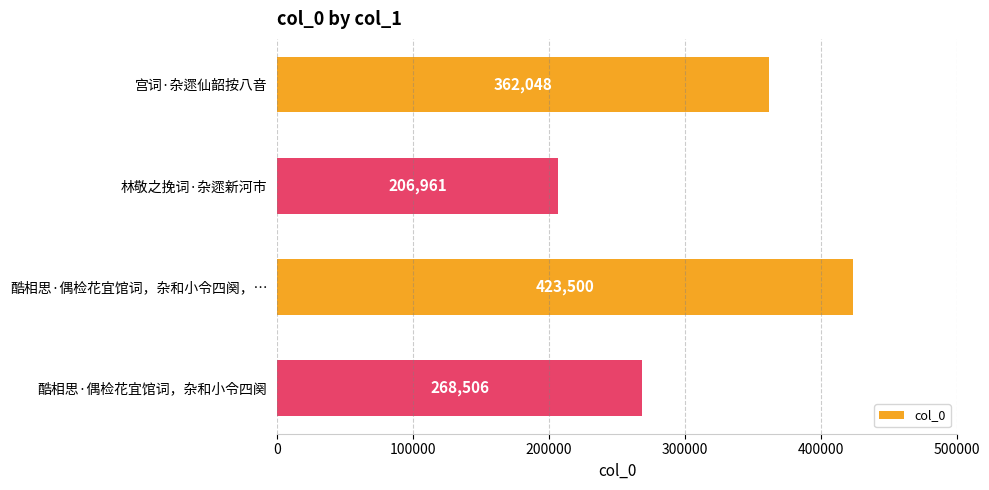

What is the label of the 3rd bar from the bottom?

林敬之挽词·杂遝新河市